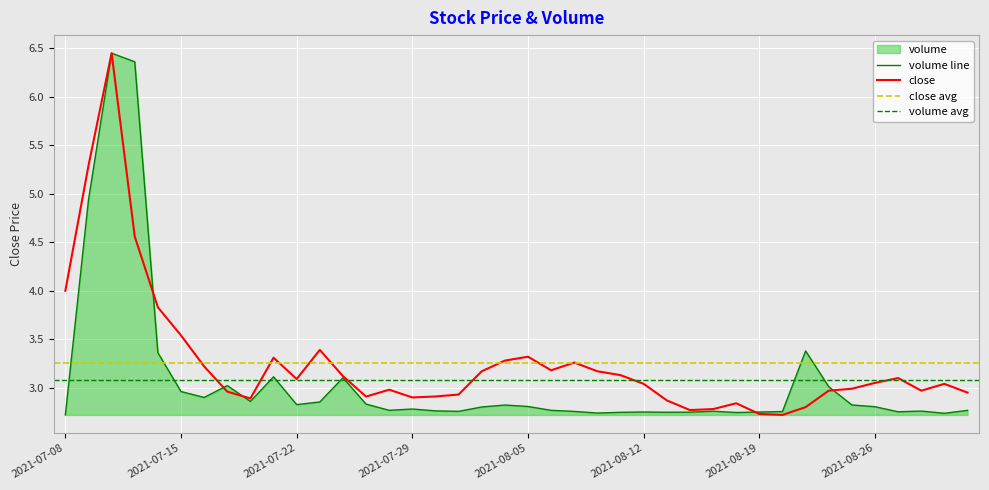

Between which two adjacent categories do volume and close first intersect?

2021-07-13 and 2021-07-14